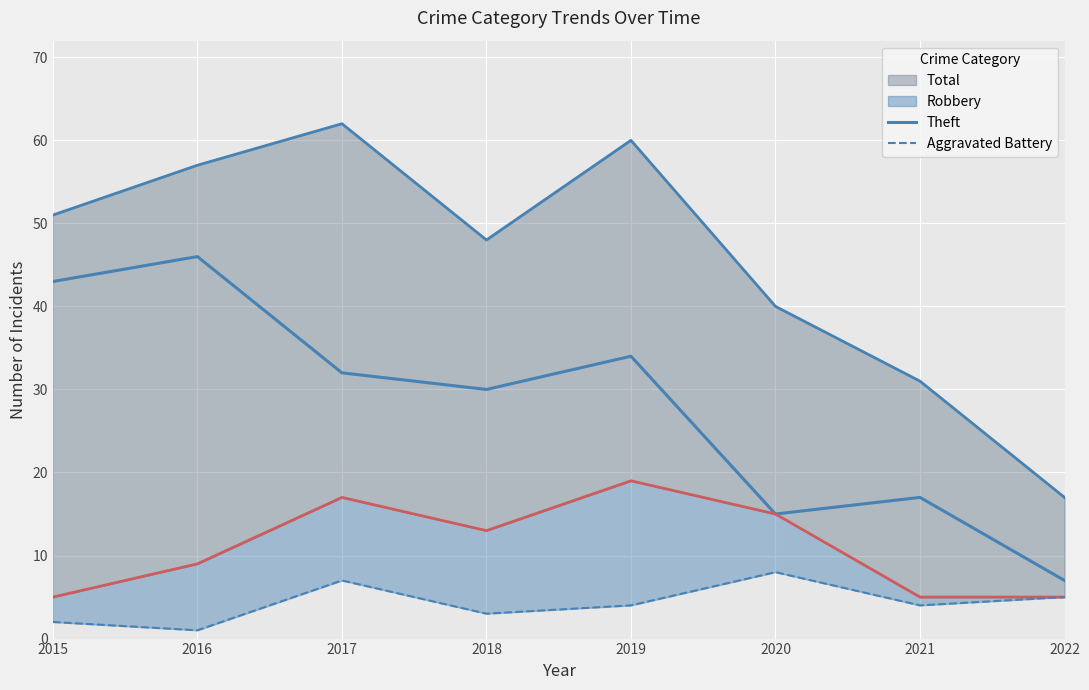

Which category has the lowest value in the Aggravated Battery series?

2016